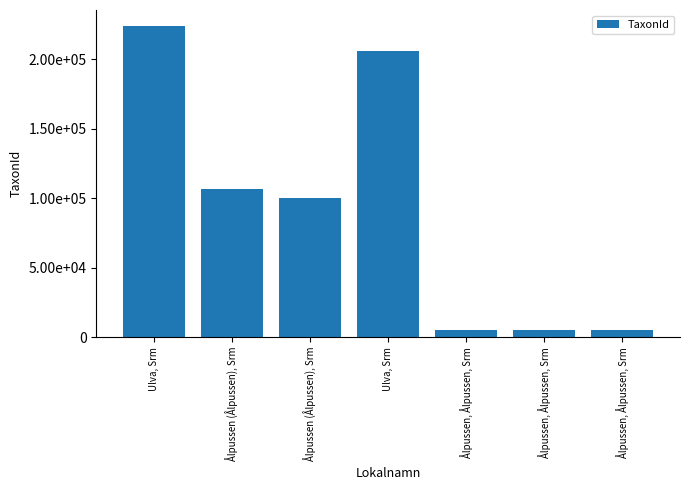

Count the number of data series in this chart.

1